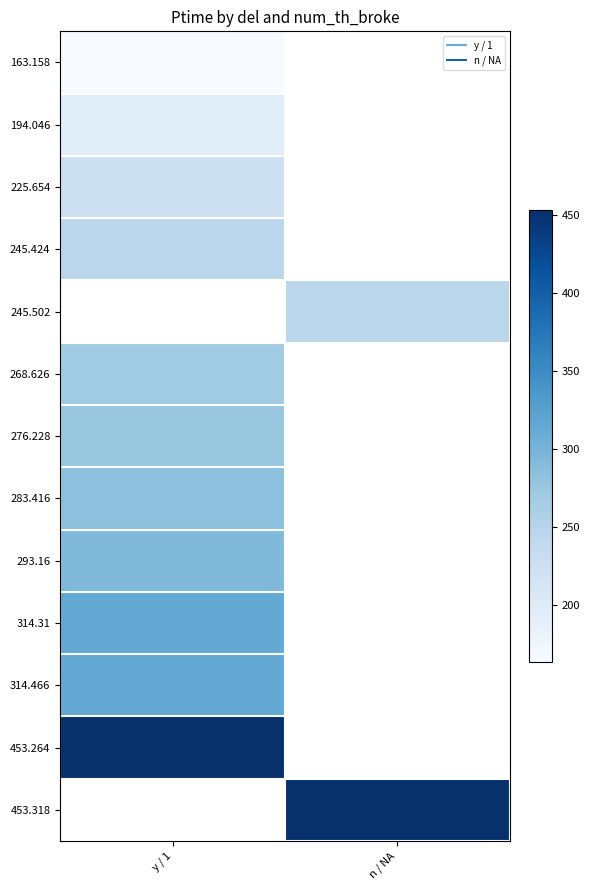

The value of 268.626 at y / 1 is 268.6. True or false?

True